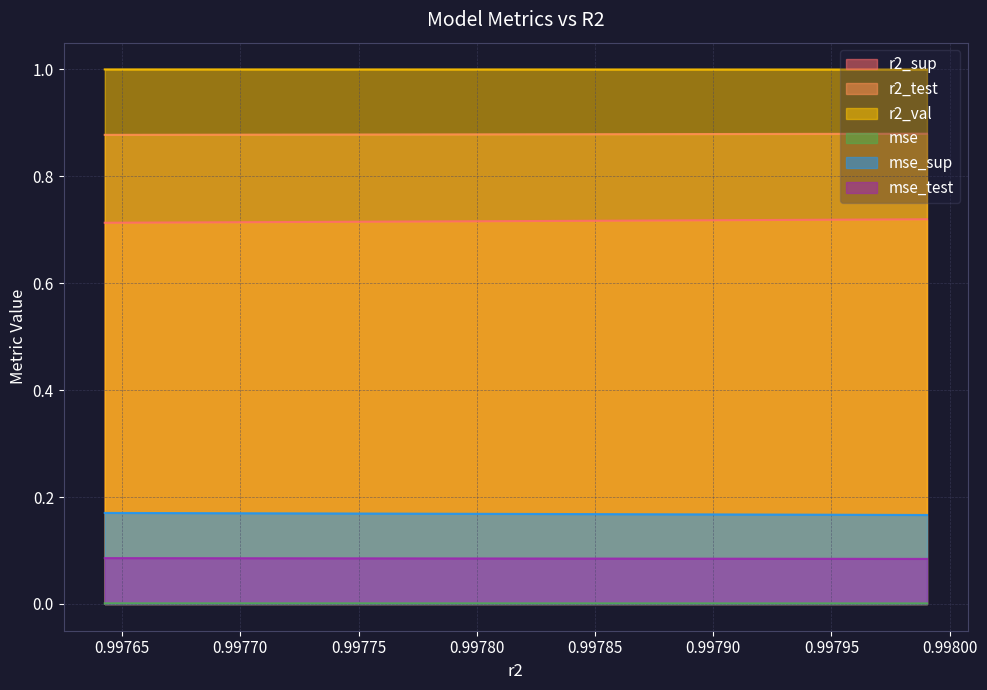

Is the value of r2_test at model_5_28_3 greater than the value of mse at model_5_28_0?

Yes